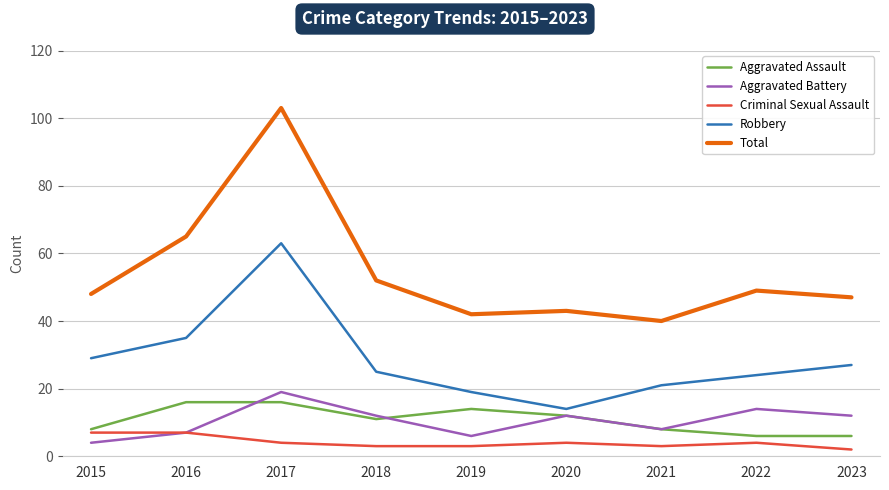

Reading left to right, list all the values displayed in this chart.

Aggravated Assault: 2015=8	2016=16	2017=16	2018=11	2019=14	2020=12	2021=8	2022=6	2023=6
Aggravated Battery: 2015=4	2016=7	2017=19	2018=12	2019=6	2020=12	2021=8	2022=14	2023=12
Criminal Sexual Assault: 2015=7	2016=7	2017=4	2018=3	2019=3	2020=4	2021=3	2022=4	2023=2
Robbery: 2015=29	2016=35	2017=63	2018=25	2019=19	2020=14	2021=21	2022=24	2023=27
Total: 2015=48	2016=65	2017=103	2018=52	2019=42	2020=43	2021=40	2022=49	2023=47